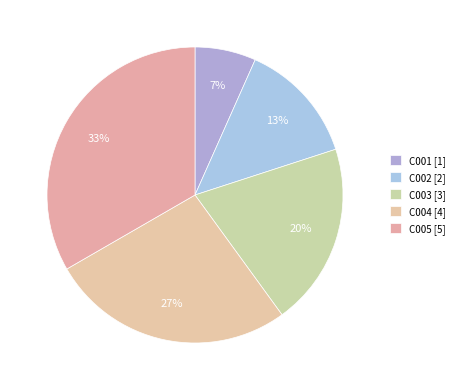

Is it true that C001 is 1% of the pie?

False